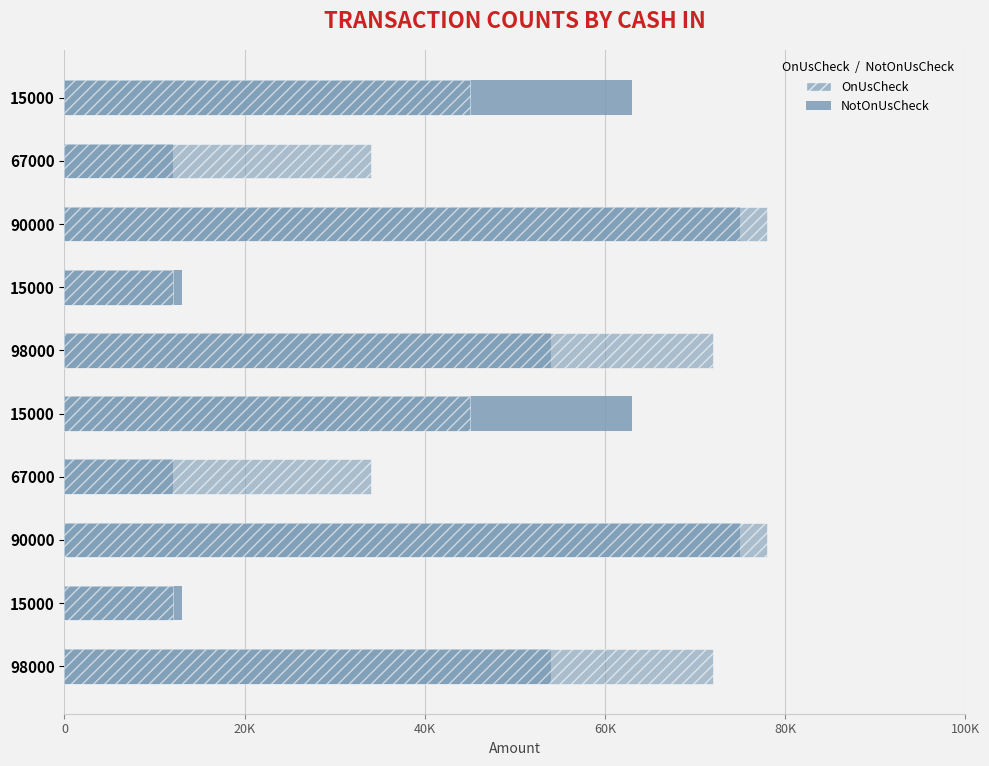

At how many categories does at least one series exceed 54137?

6